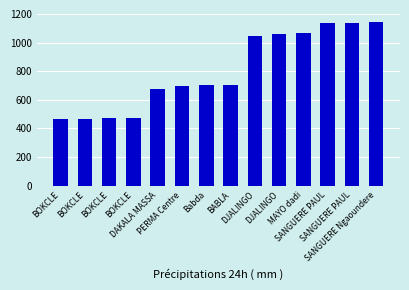

What is the average value?

802